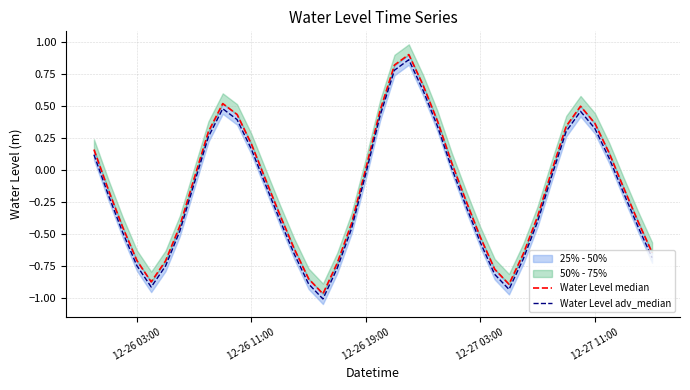

Rank the series by their average value, from lowest to highest.

Water Level adv_median, Water Level median